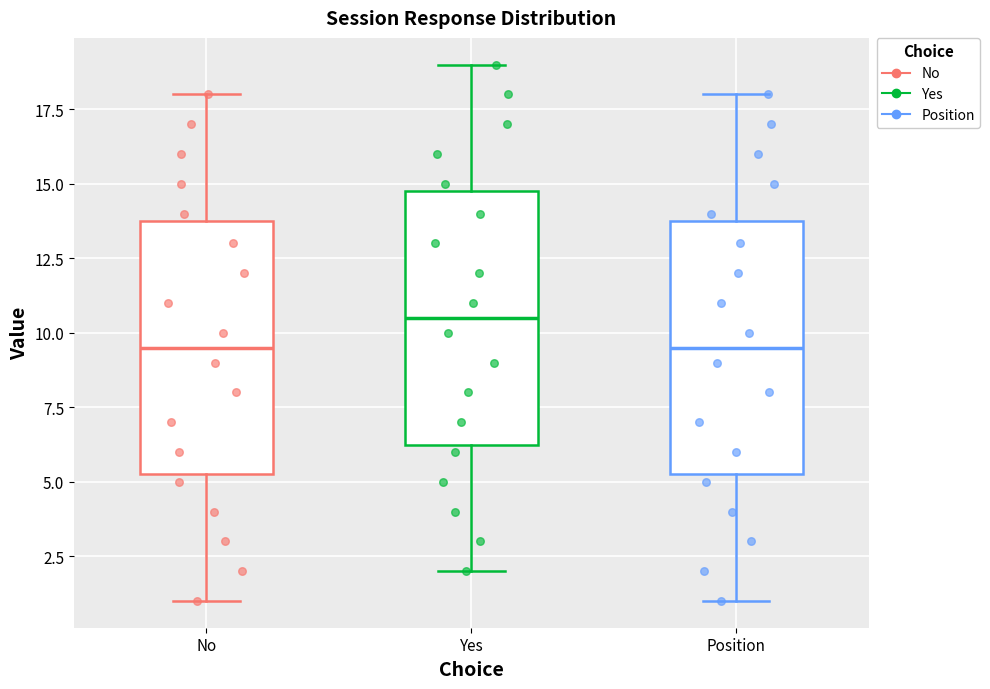

Reading left to right, transcribe this box plot: for each box, give where its median line is, the range the box spans, and where its two whiskers end, as read against the y-axis. The values are not printed on the chart, so give them approximately, as read against the axis.

No: median 9.5, box 5.5 to 14.0, whiskers 1.0 to 18.0
Yes: median 10.5, box 6.5 to 15.0, whiskers 2.0 to 19.0
Position: median 9.5, box 5.5 to 14.0, whiskers 1.0 to 18.0